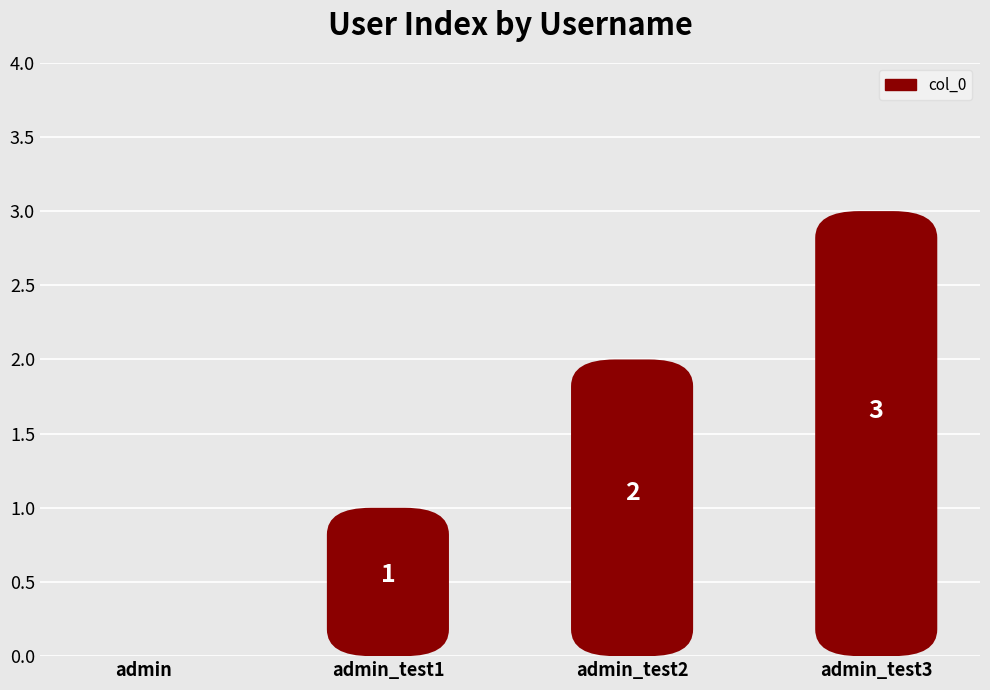

At which label is the value closest to 1?

admin_test1